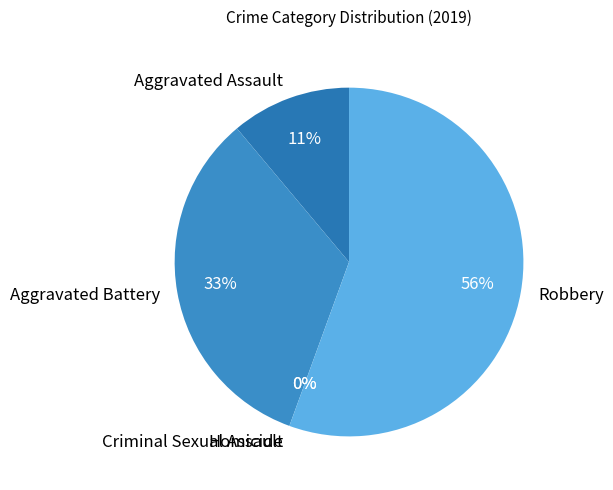

What is the majority slice?

Robbery